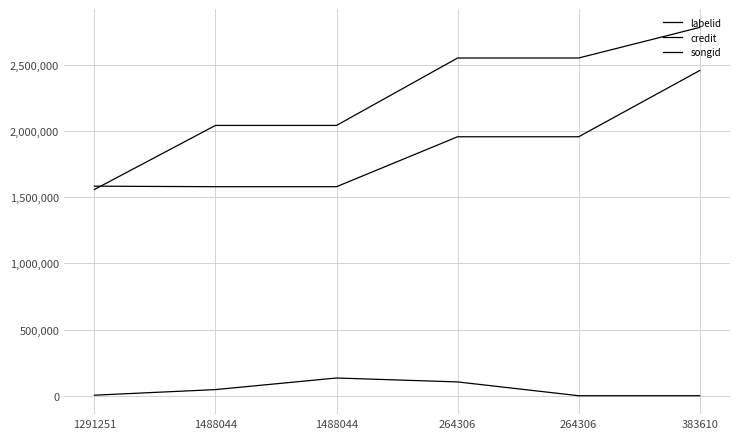

Reading left to right, list all the values displayed in this chart.

labelid: 1291251=3987	1488044=46307	1488044=133886	264306=104280	264306=-1	383610=-1
credit: 1291251=1557913	1488044=2042011	1488044=2042011	264306=2551357	264306=2551357	383610=2782481
songid: 1291251=1583145	1488044=1579090	1488044=1579090	264306=1956392	264306=1956392	383610=2456934